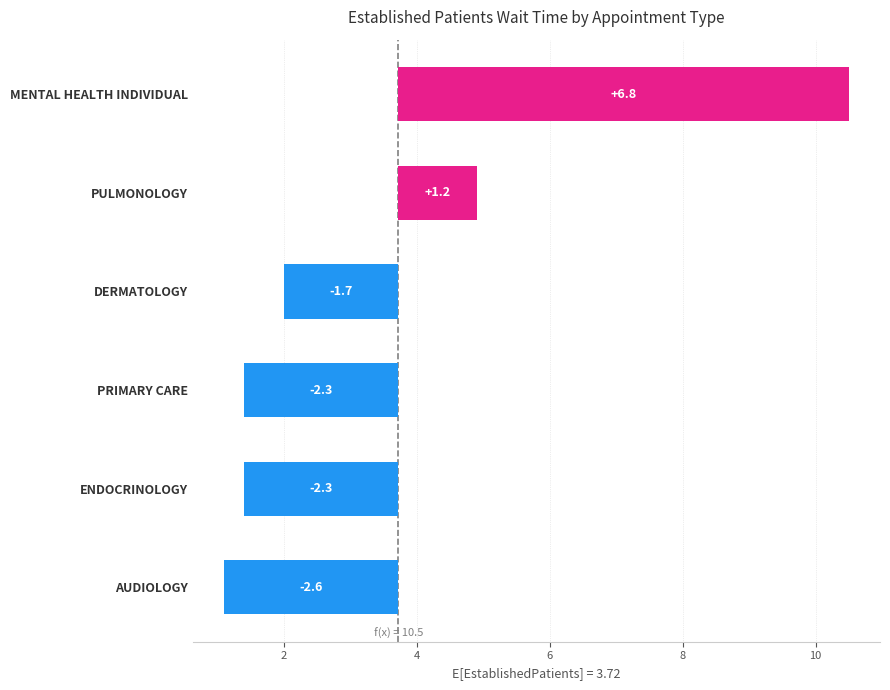

What is the change in value from PULMONOLOGY to DERMATOLOGY?

-2.9